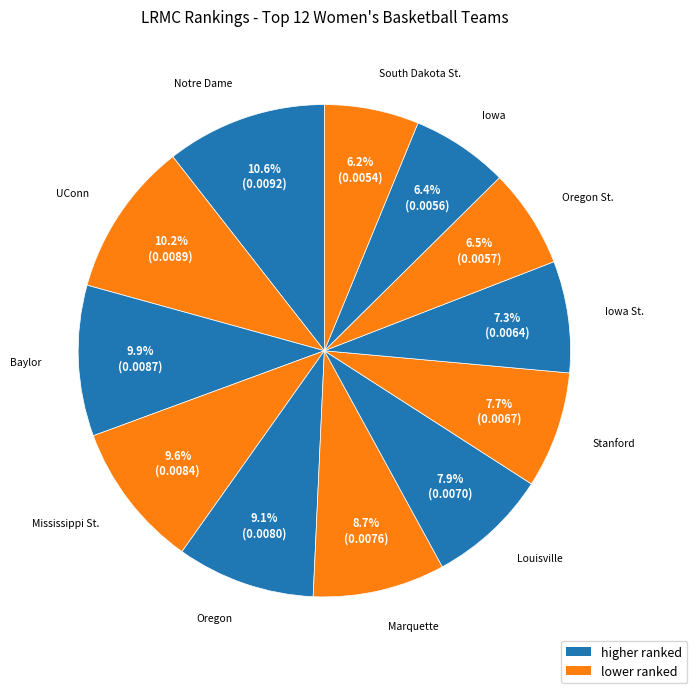

Count the number of slices in the pie.

12